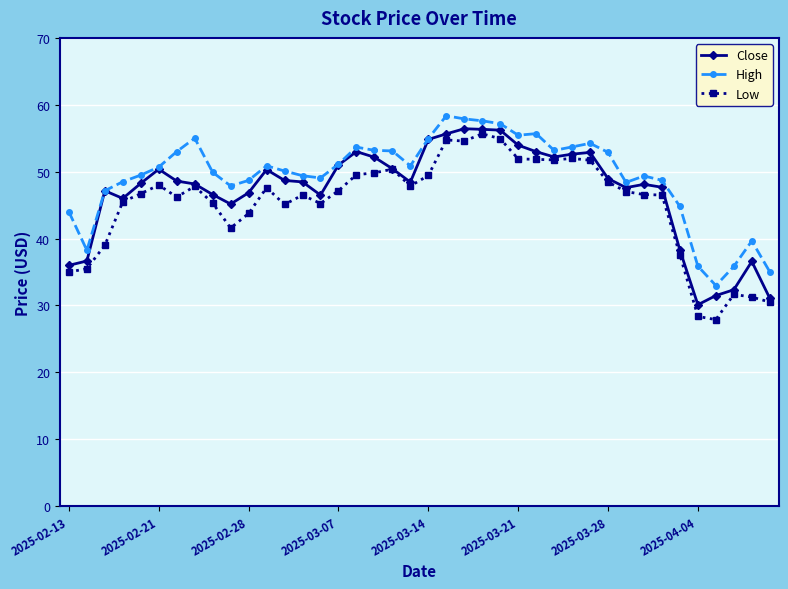

What is the value of the High point at the 37th from the left?

33.0